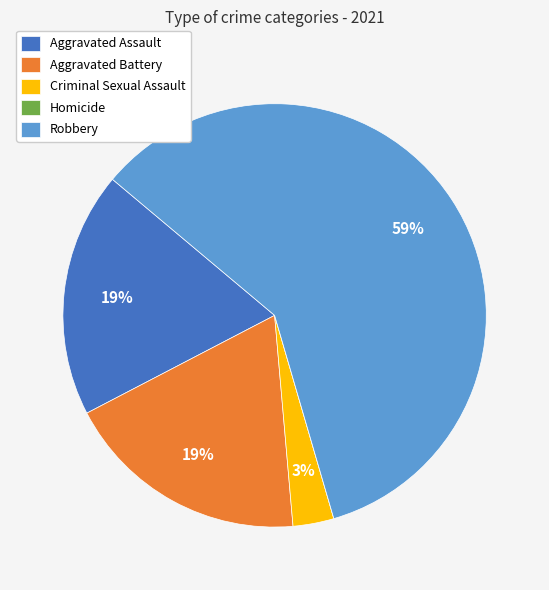

Is the sum of Robbery and Aggravated Assault greater than half?

Yes